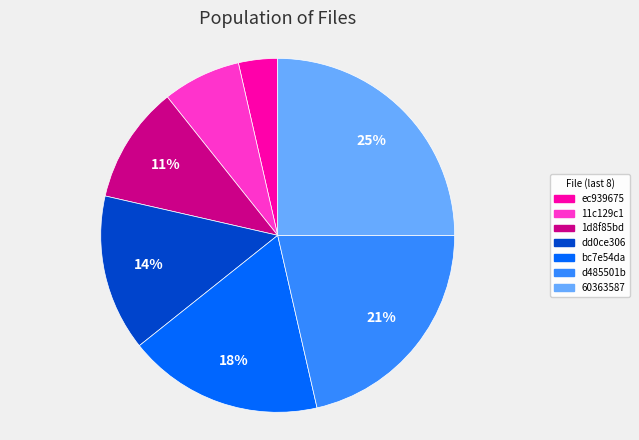

To the nearest percent, what is the difference between the largest and smallest slice percentages?

21%